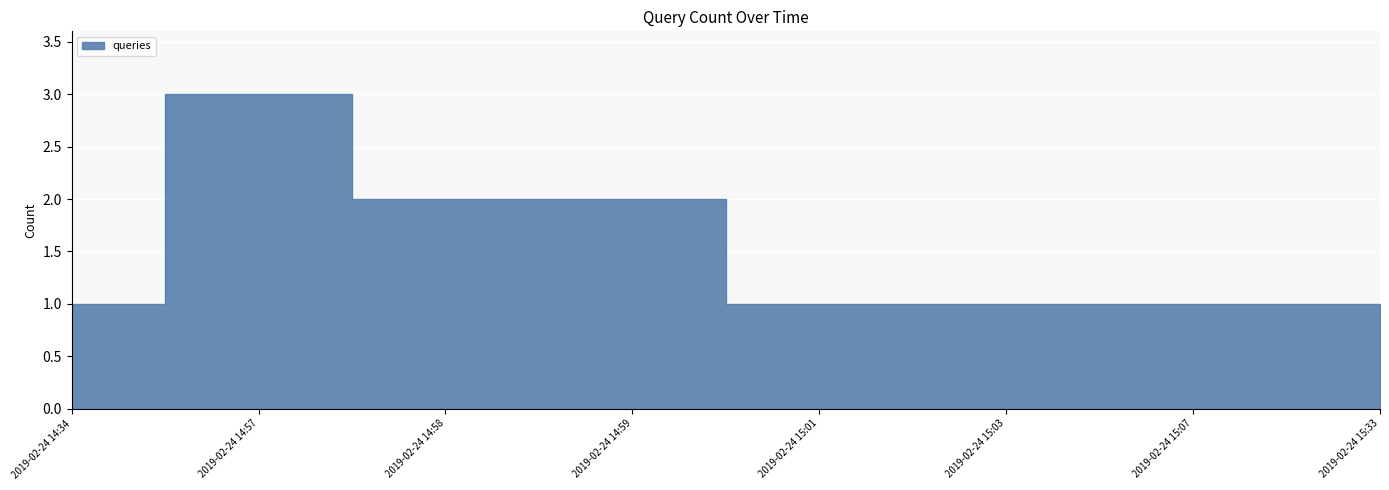

What is the smallest value displayed?

1